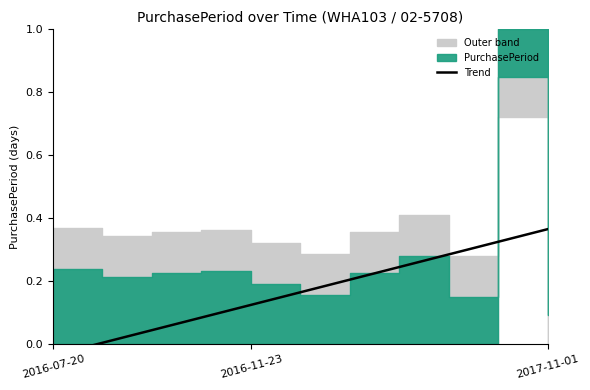

What is the maximum value shown in the chart?

0.4